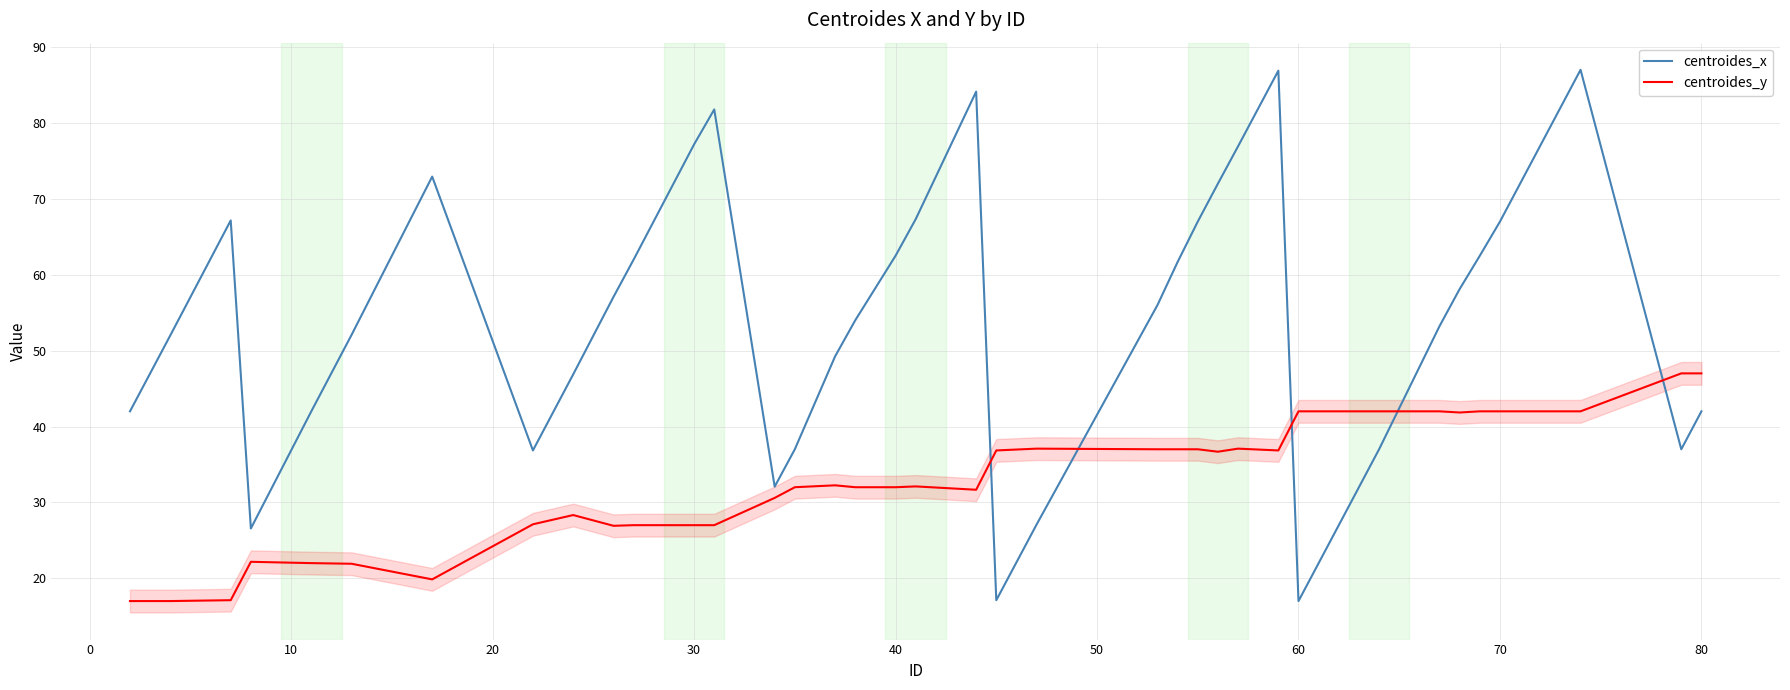

What is the highest value of the centroides_y series?

47.0